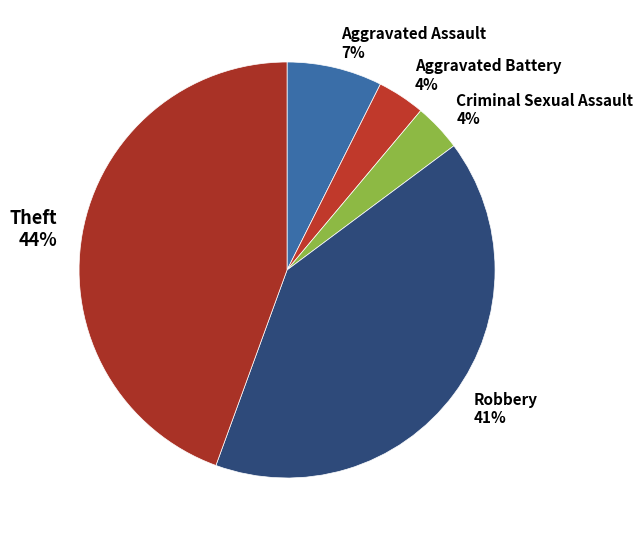

To the nearest percent, what is the combined percentage of Theft and Aggravated Battery?

48%